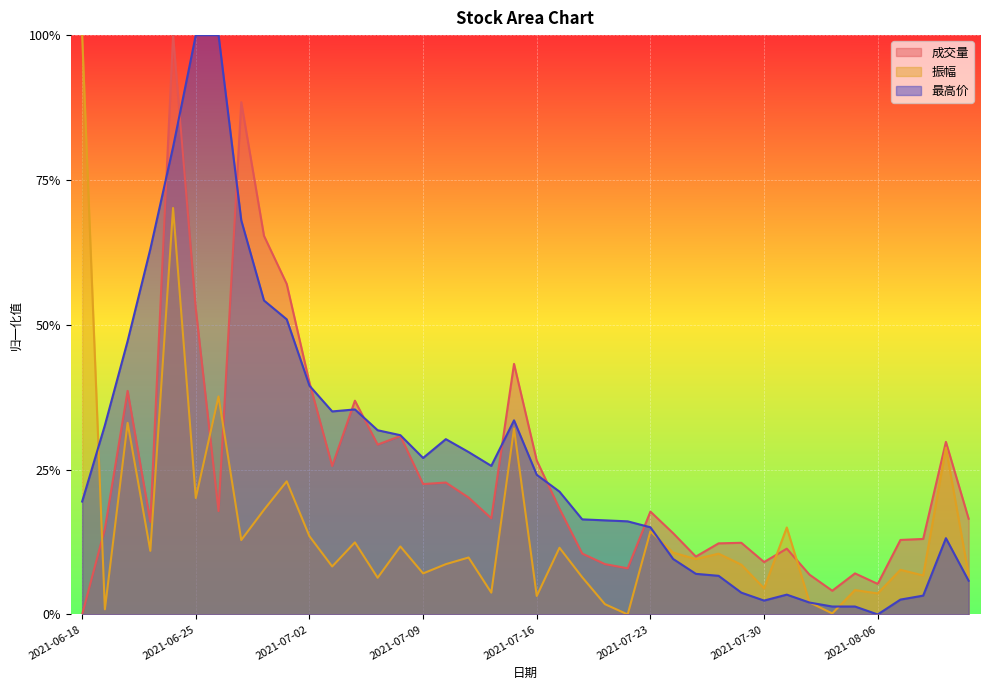

True or false: 最高价 and 成交量 intersect in this chart.

True